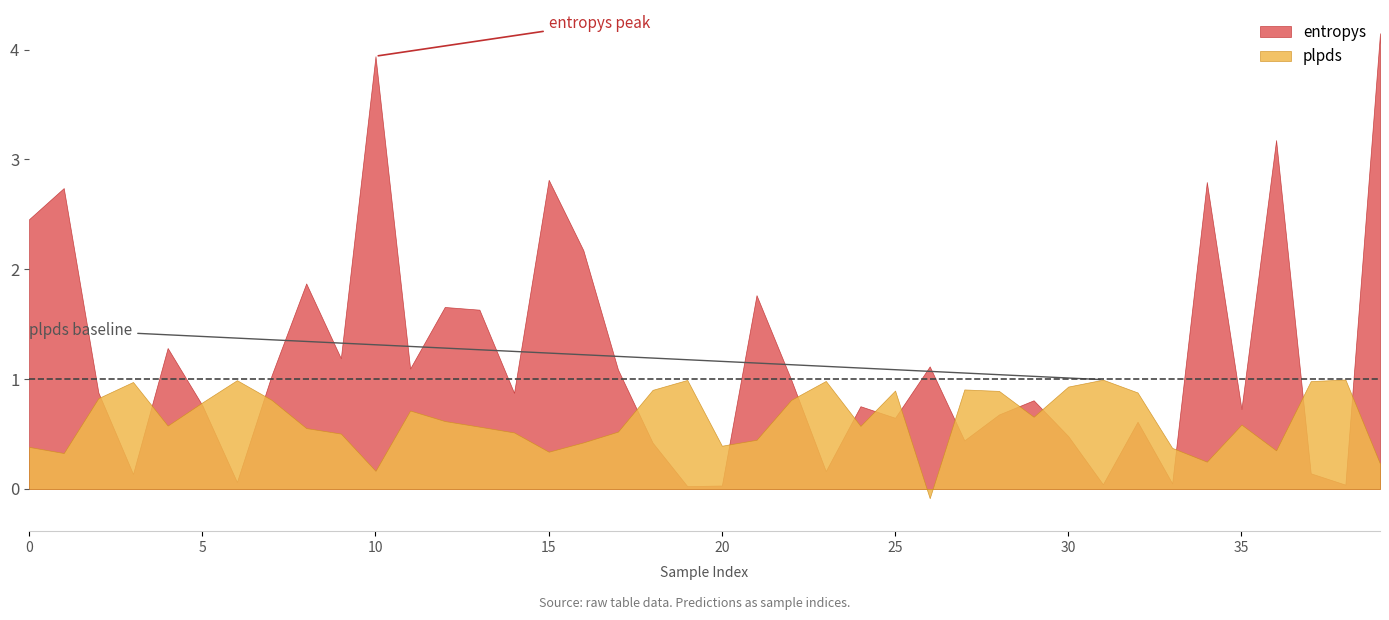

Which series has the largest total across all categories?

entropys